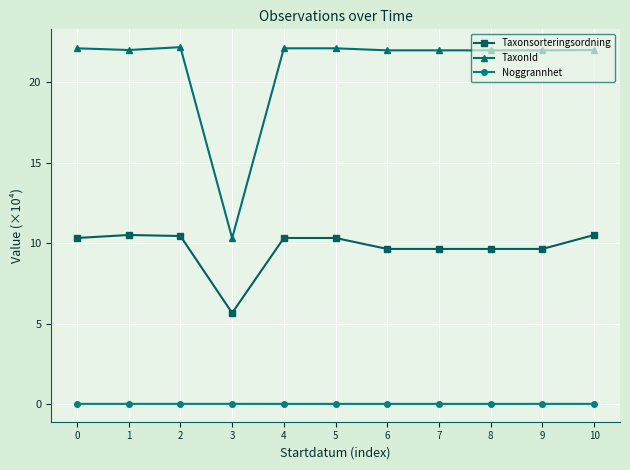

What is the value of the Taxonsorteringsordning point at the 1st from the left?

10.3